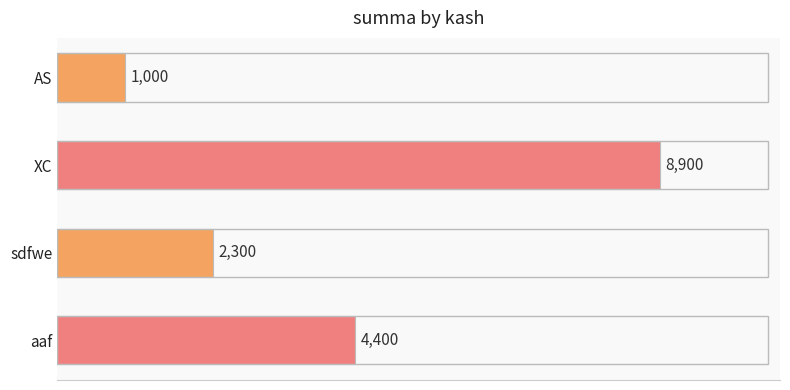

What is the change in value from XC to sdfwe?

-6600